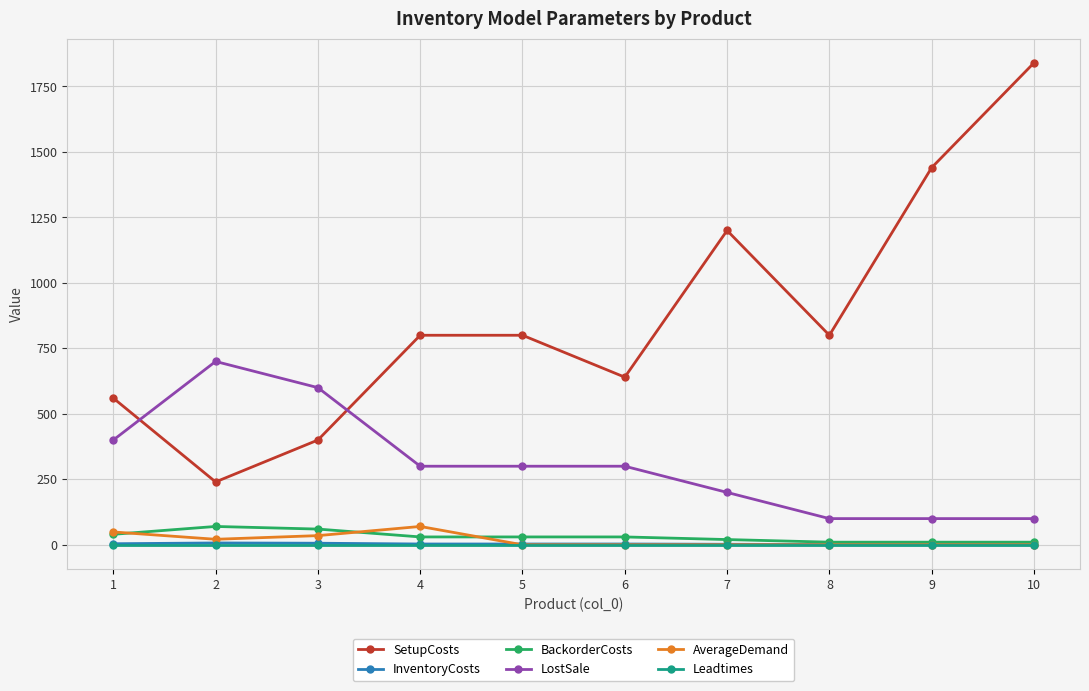

What is the average value of the AverageDemand series?

18